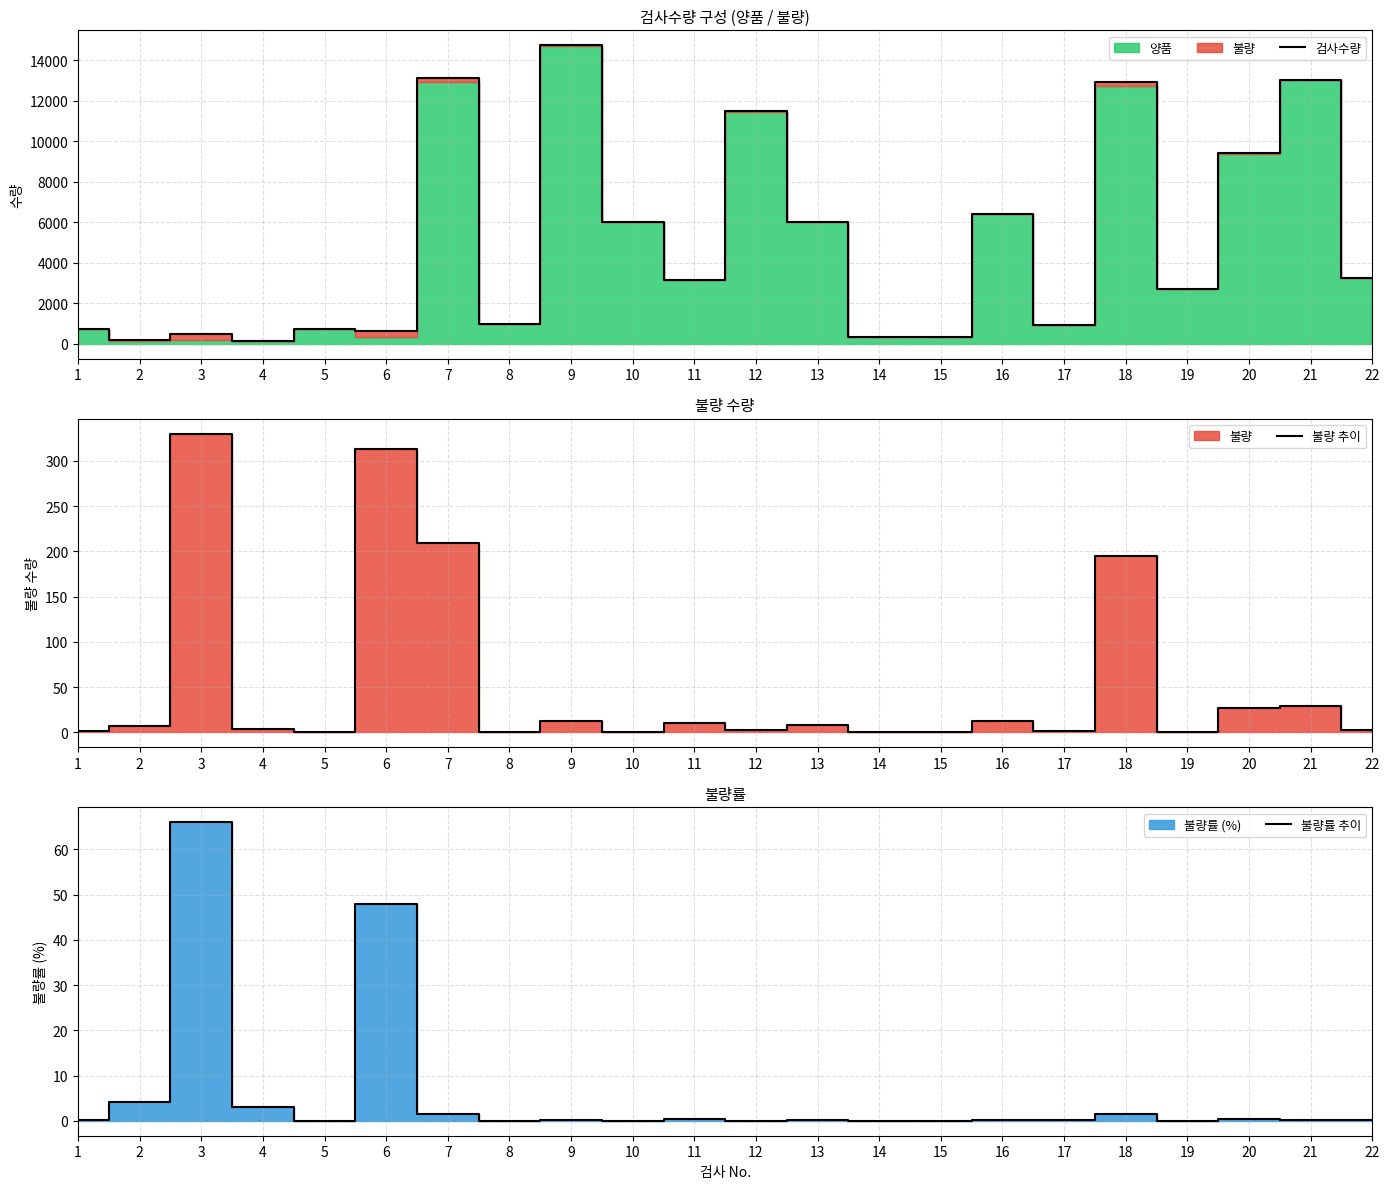

At 7, list the series in order from smallest to largest.

불량률 추이, 불량 추이, 검사수량